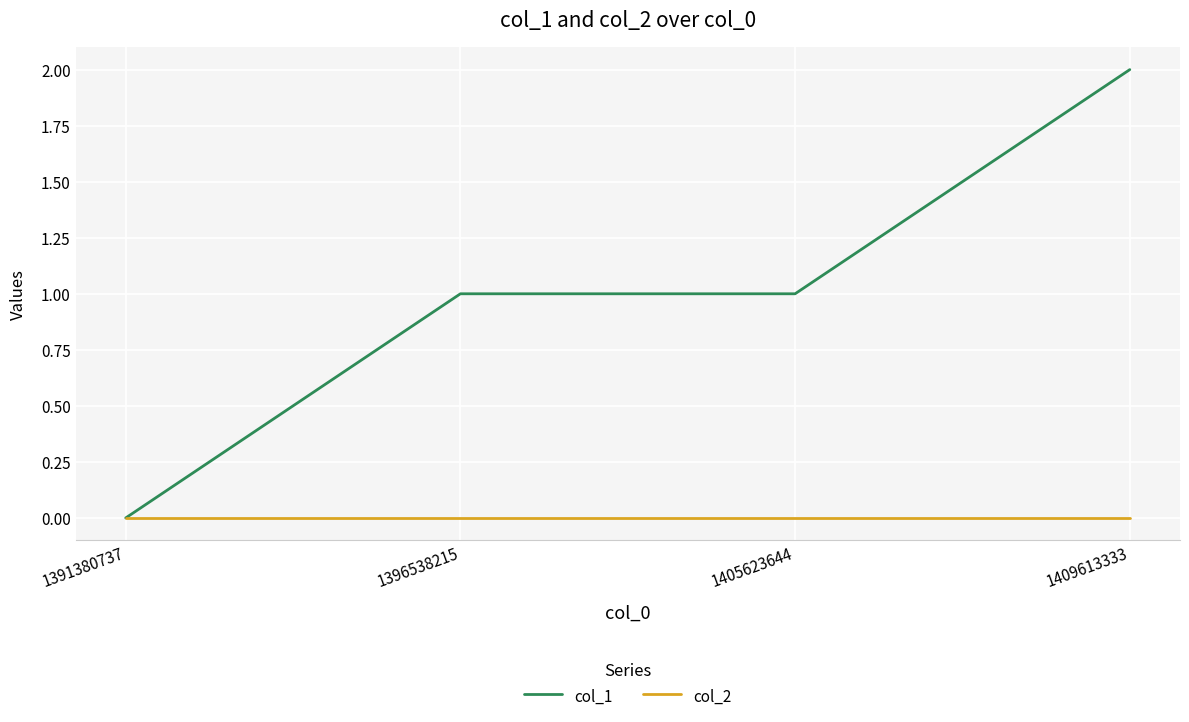

At 1405623644, list the series in order from smallest to largest.

col_2, col_1